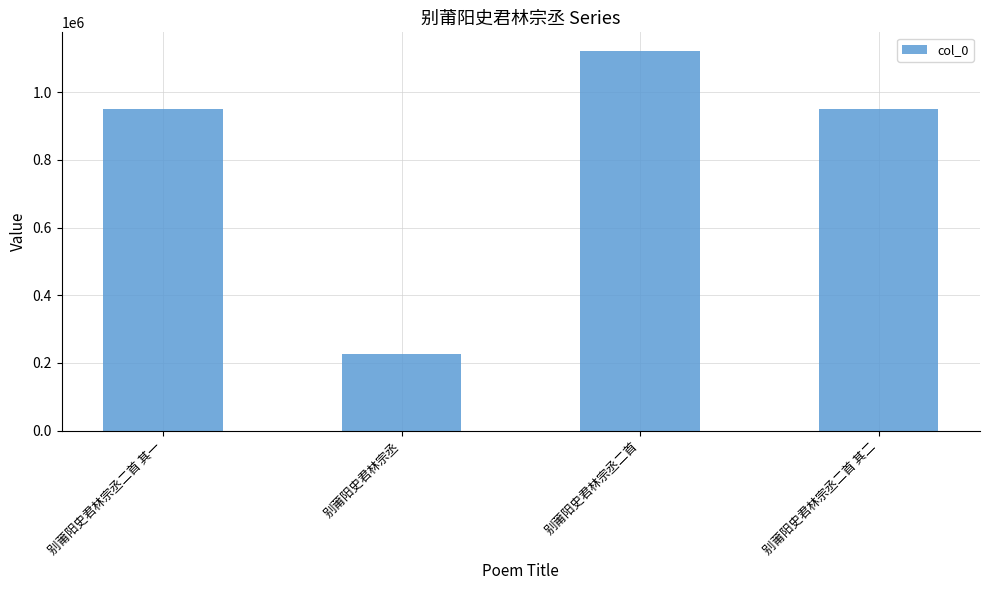

What value does the data have at 别莆阳史君林宗丞二首 其二?

951715